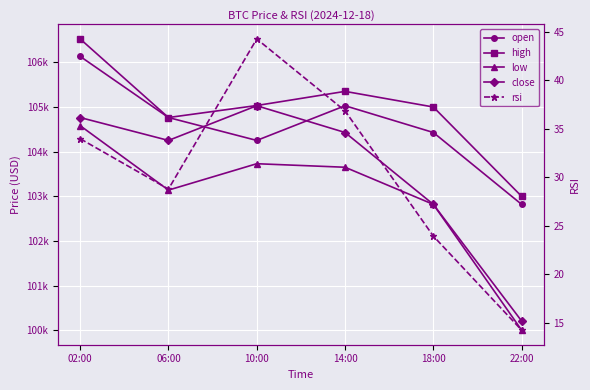

At which label does open first exceed 104763?

02:00